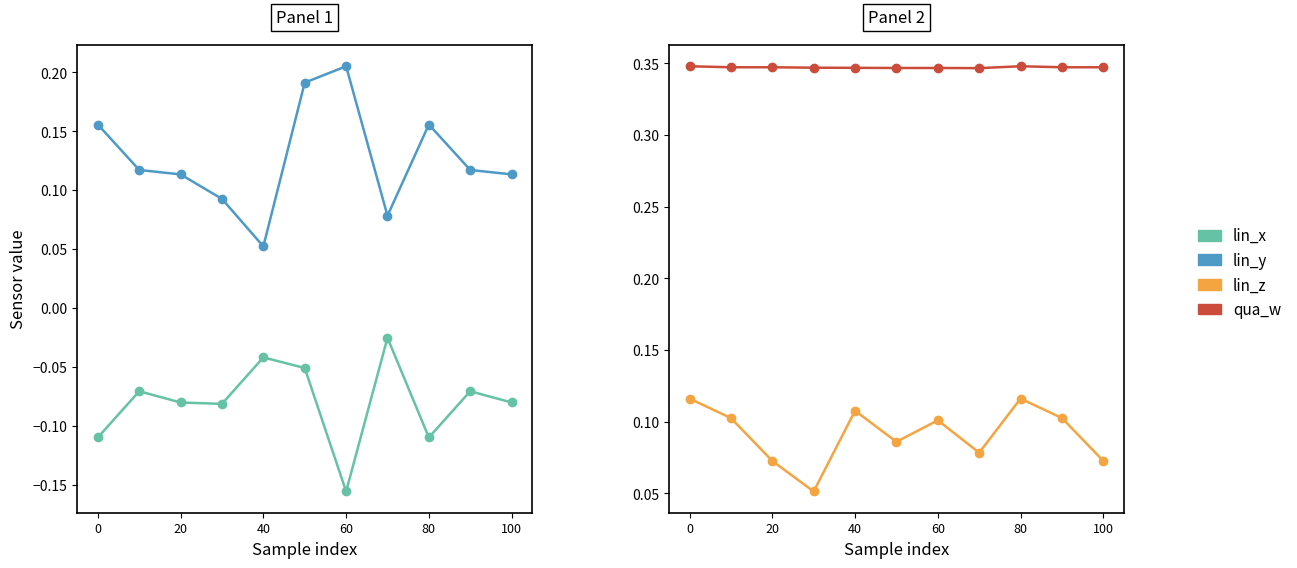

Does the chart display data point markers on the line(s)?

Yes